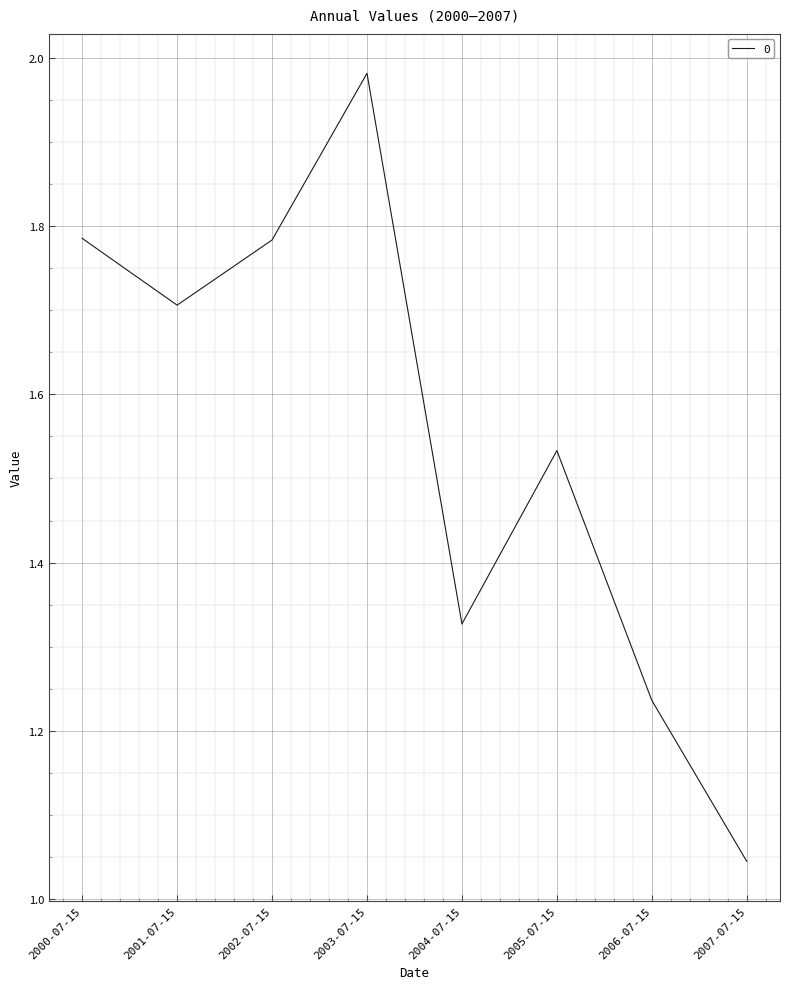

What position from the right is 2003-07-15?

5